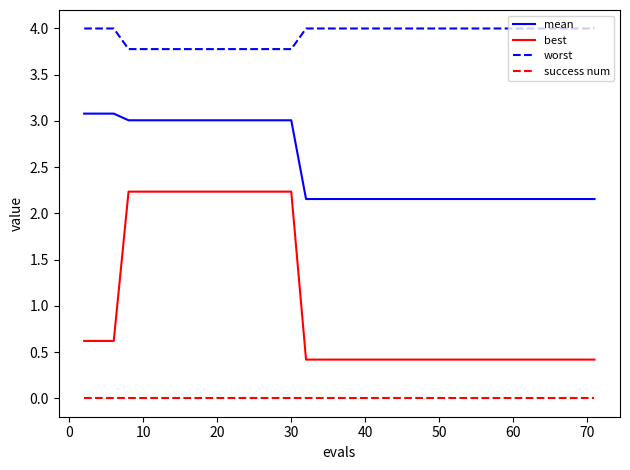

True or false: success num and worst intersect in this chart.

False